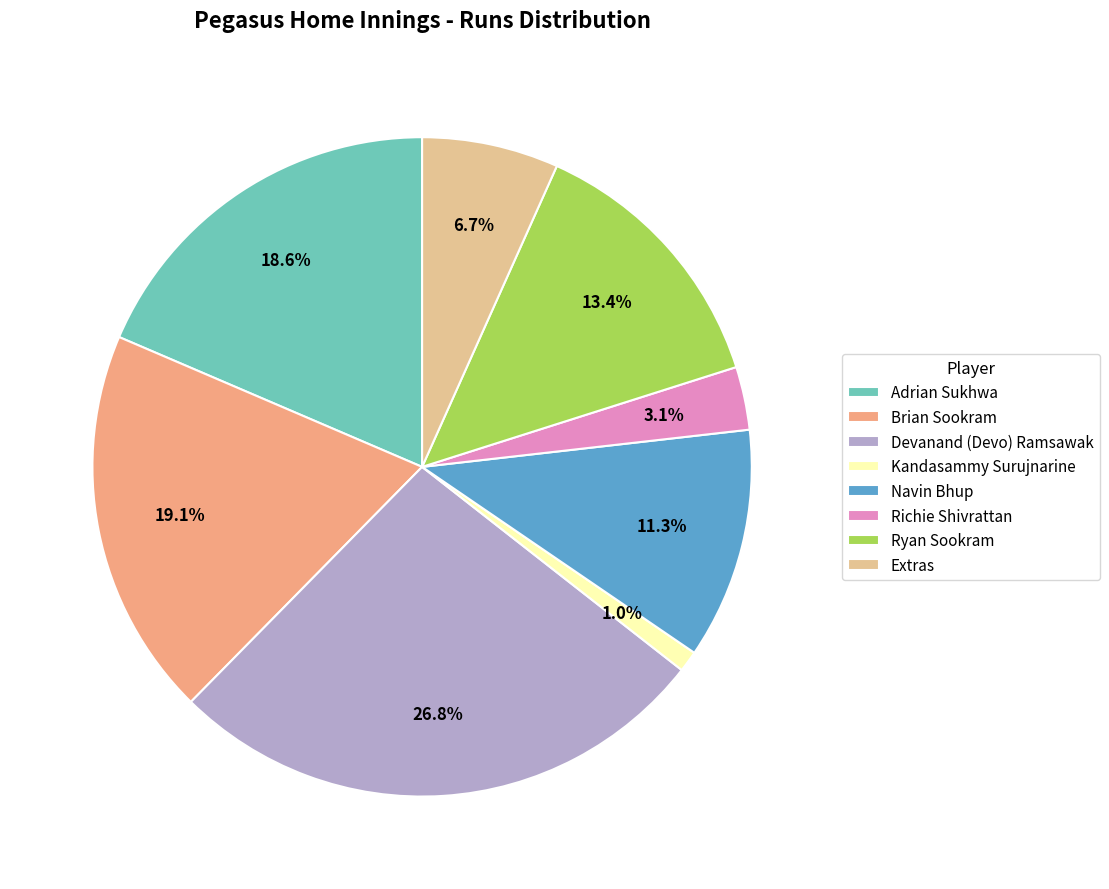

Approximately how many times larger is the value at Brian Sookram compared to Ryan Sookram?

1.4